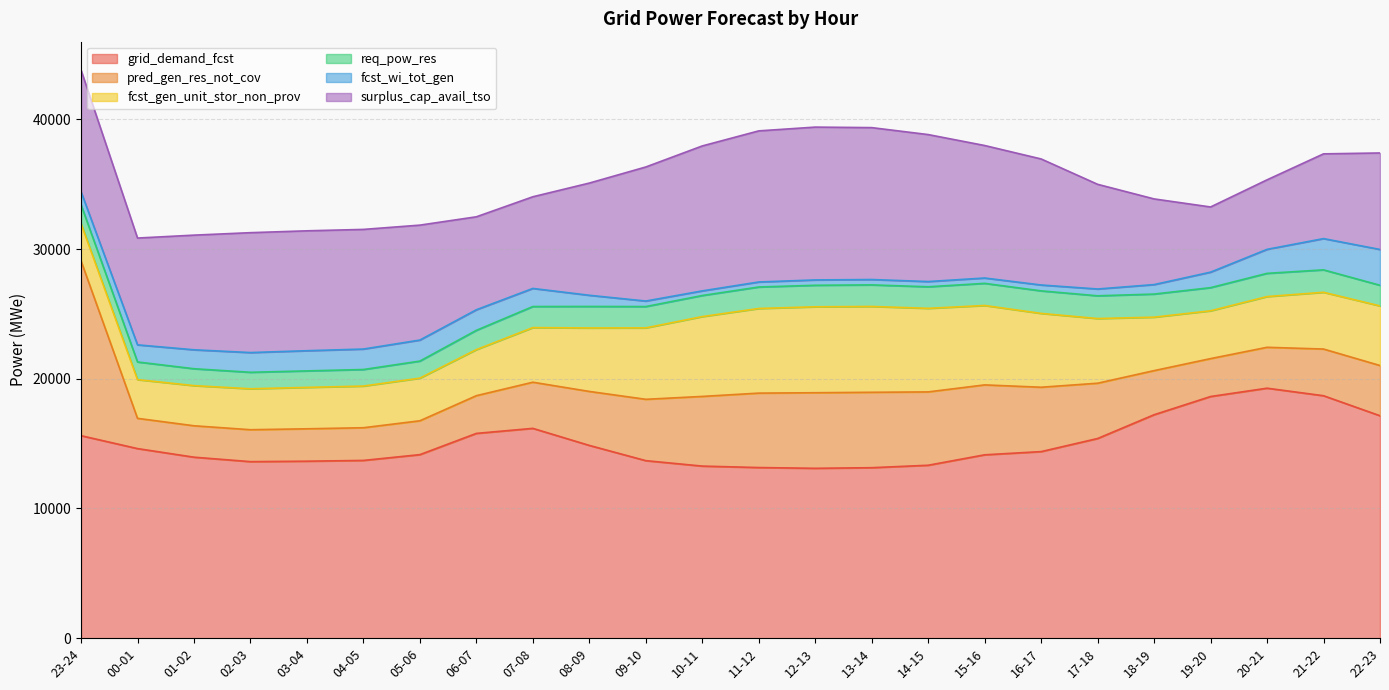

At which category does grid_demand_fcst reach its first local peak?

07-08